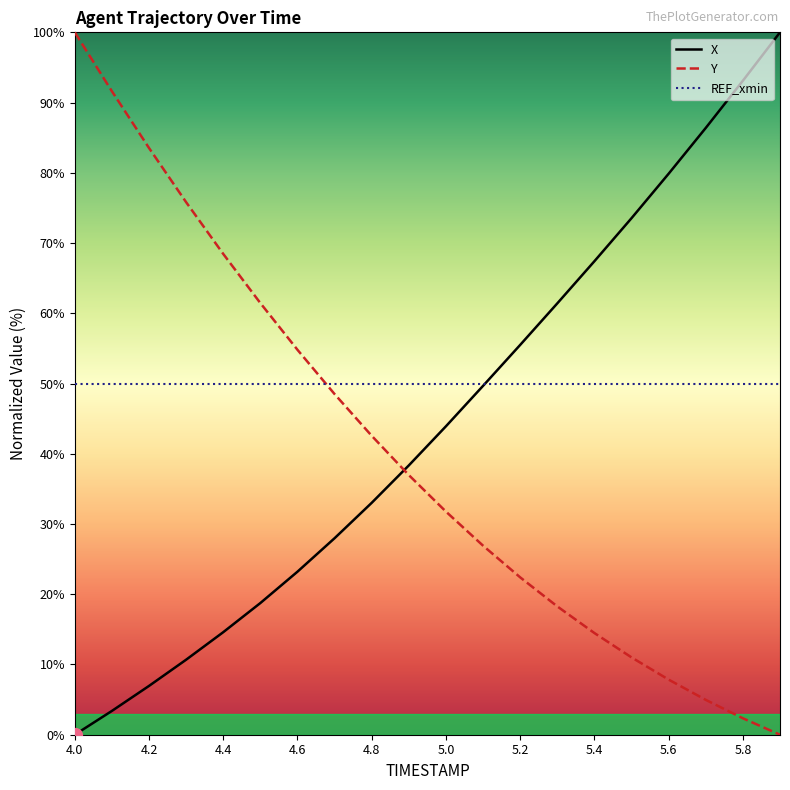

True or false: Y and X intersect in this chart.

True